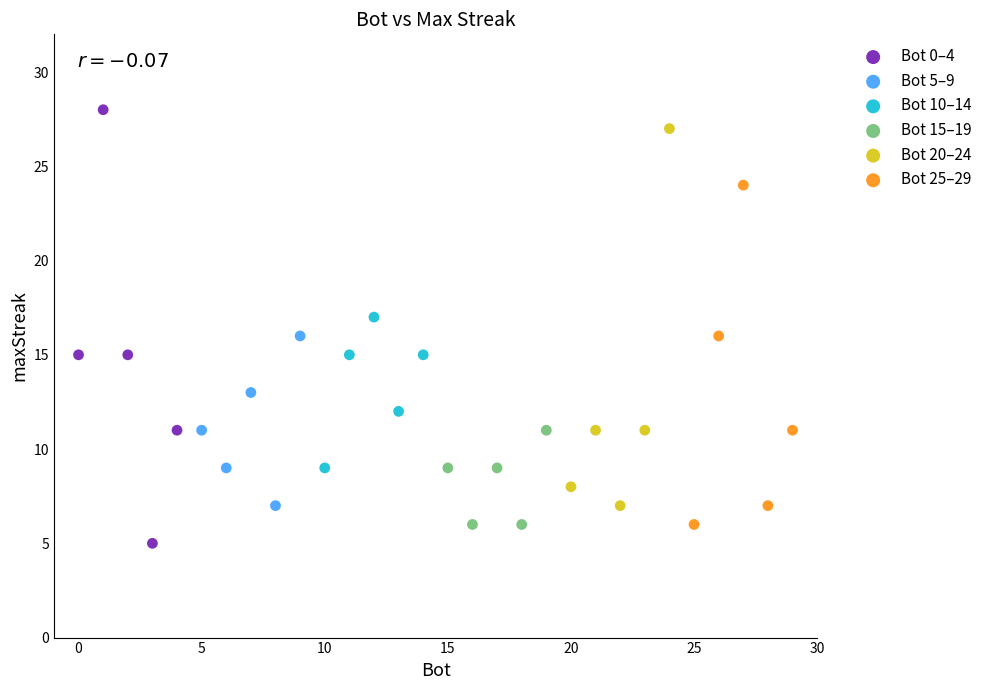

Which series has the largest Y range (max minus min)?

Bot 0–4